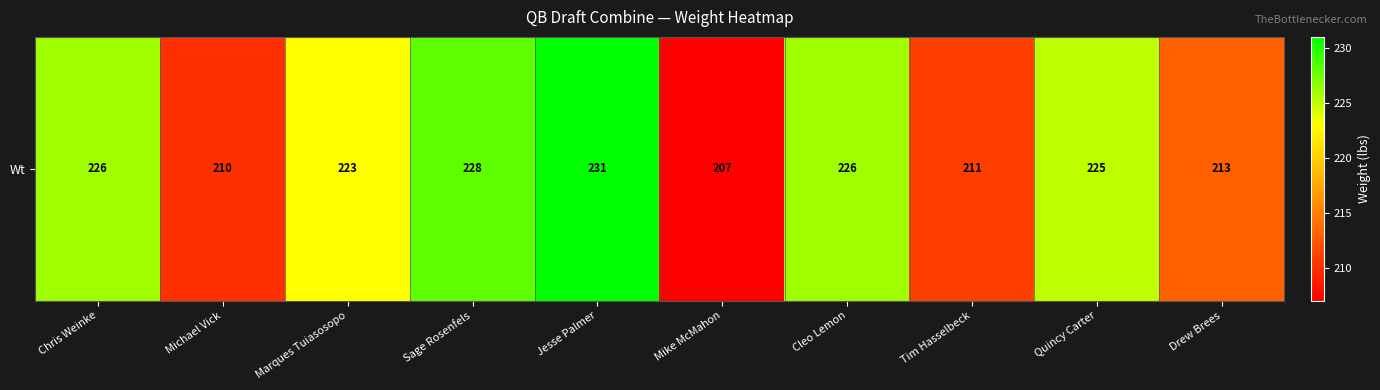

Which label corresponds to the smallest value in the chart?

Mike McMahon